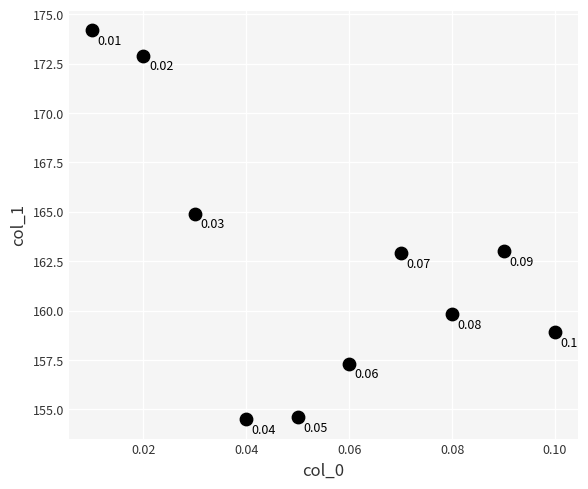

What is the range of Y values (max minus min)?

19.7